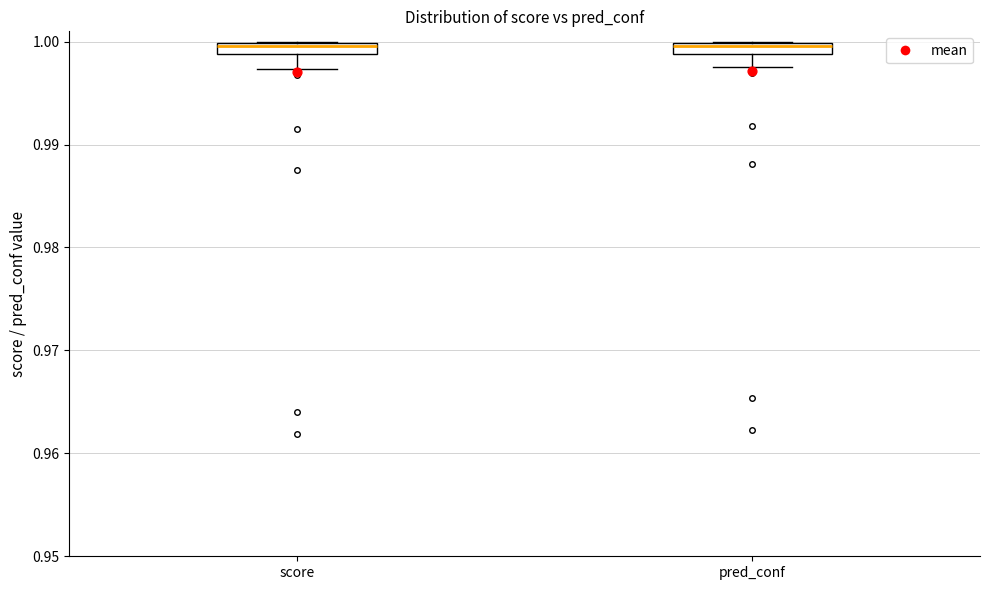

Where is the lower edge of the box for score on the y-axis? The values are not printed on the chart, so give them approximately, as read against the axis.

0.999